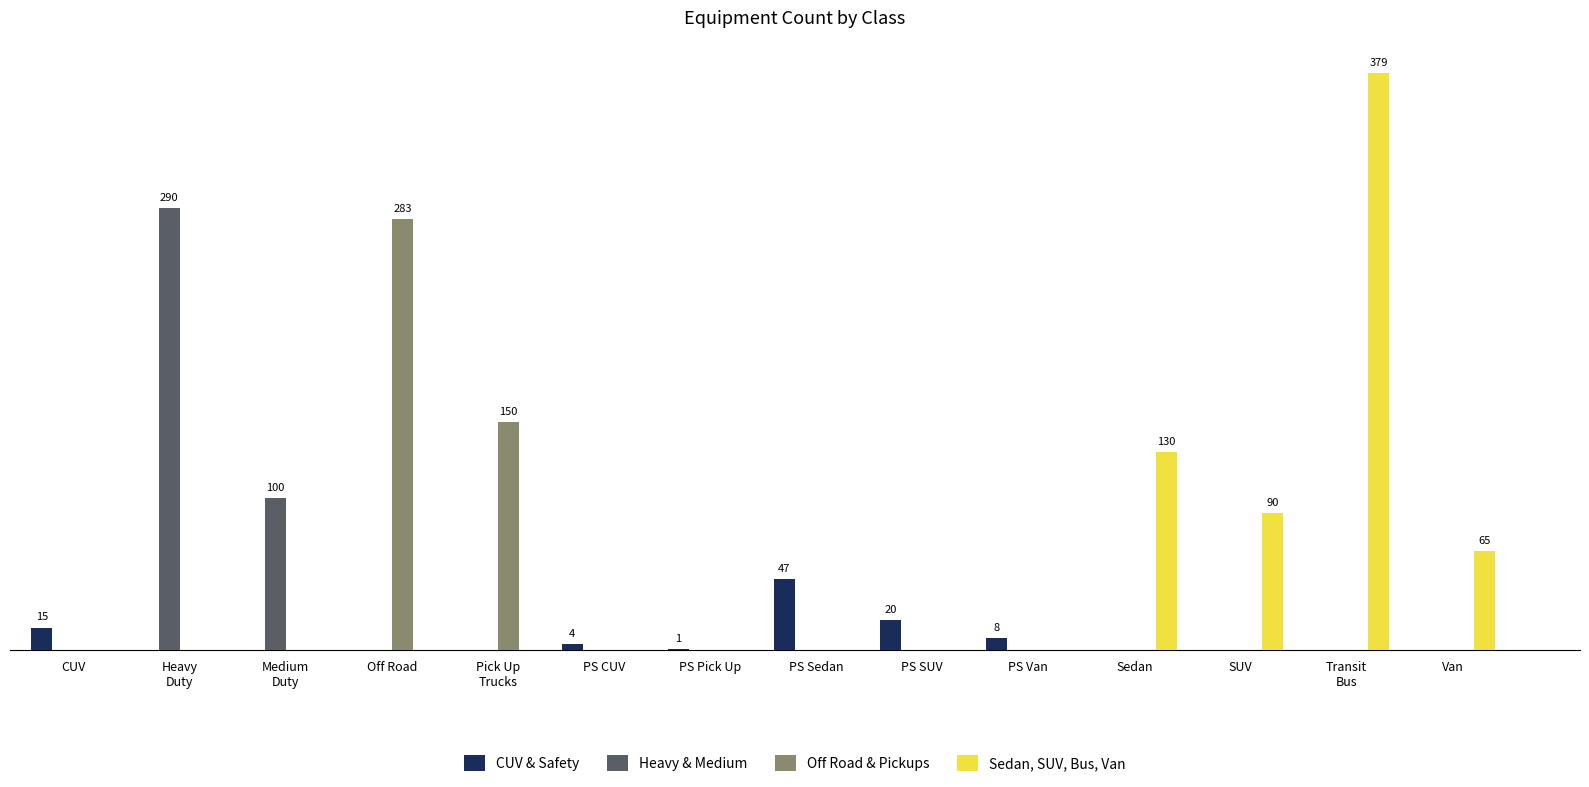

Which series changed the most between PS CUV and SUV?

Sedan, SUV, Bus, Van